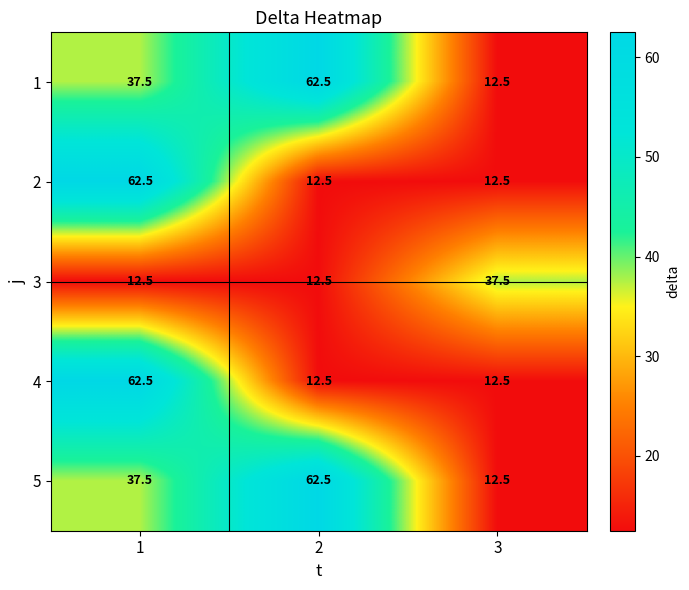

Reading right to left, extract all data points from this chart.

1: 3=12.5	2=62.5	1=37.5
2: 3=12.5	2=12.5	1=62.5
3: 3=37.5	2=12.5	1=12.5
4: 3=12.5	2=12.5	1=62.5
5: 3=12.5	2=62.5	1=37.5